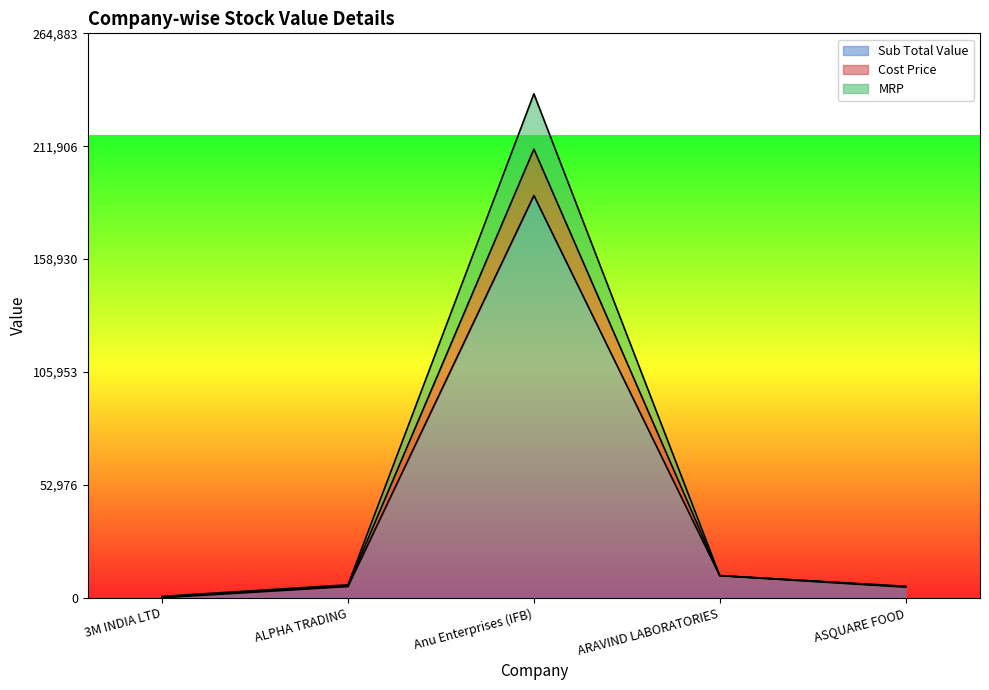

Which series changed the most between 3M INDIA LTD and ALPHA TRADING?

Cost Price